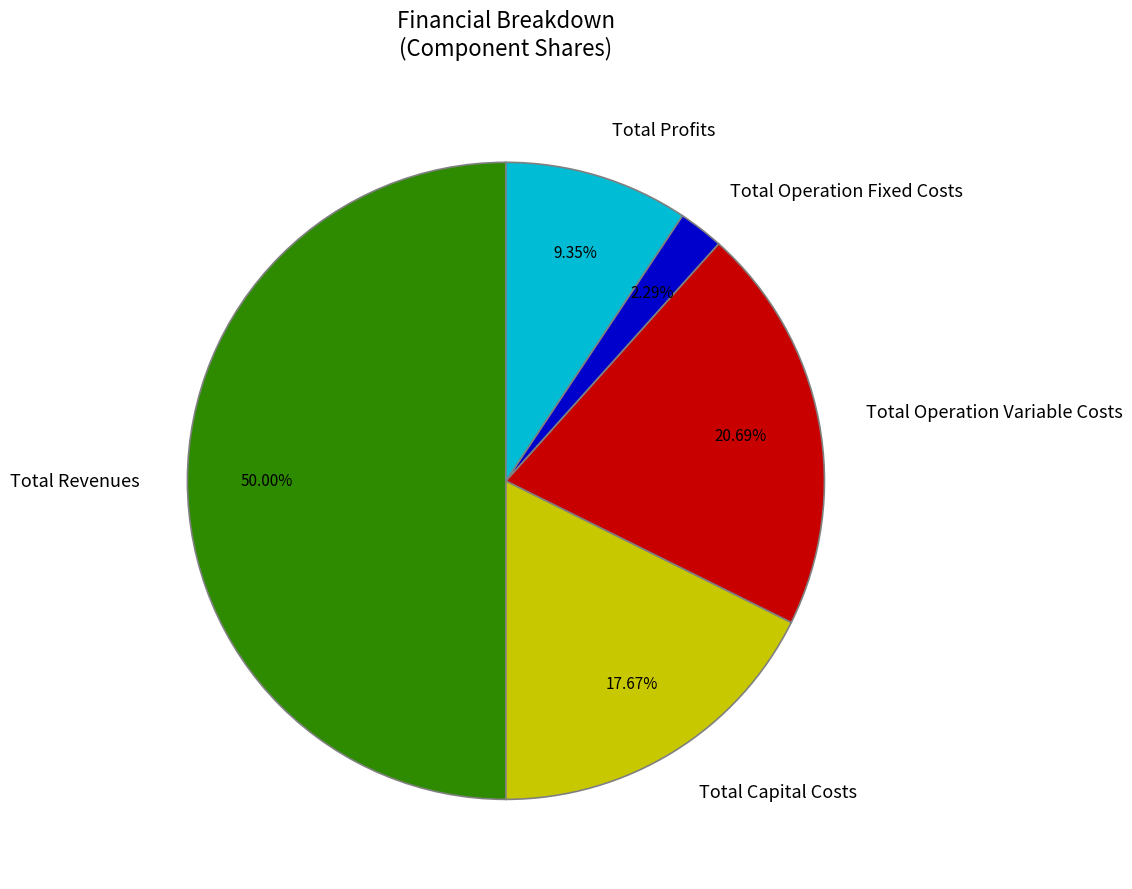

What percentage is the Total Profits slice, to the nearest percent?

9%